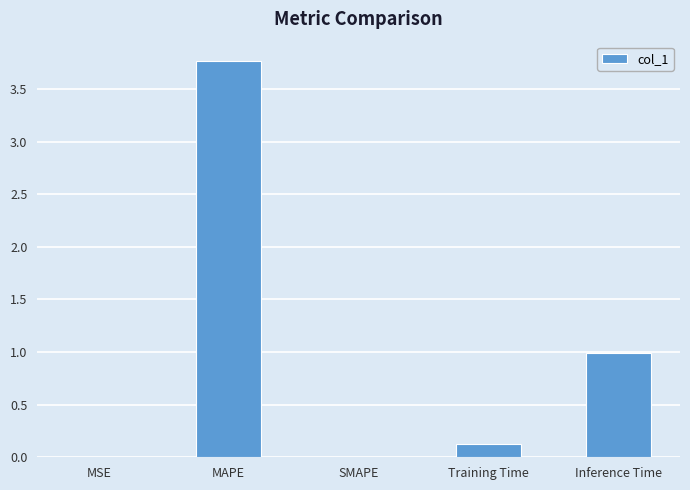

What is the difference between the values at SMAPE and Training Time?

0.1